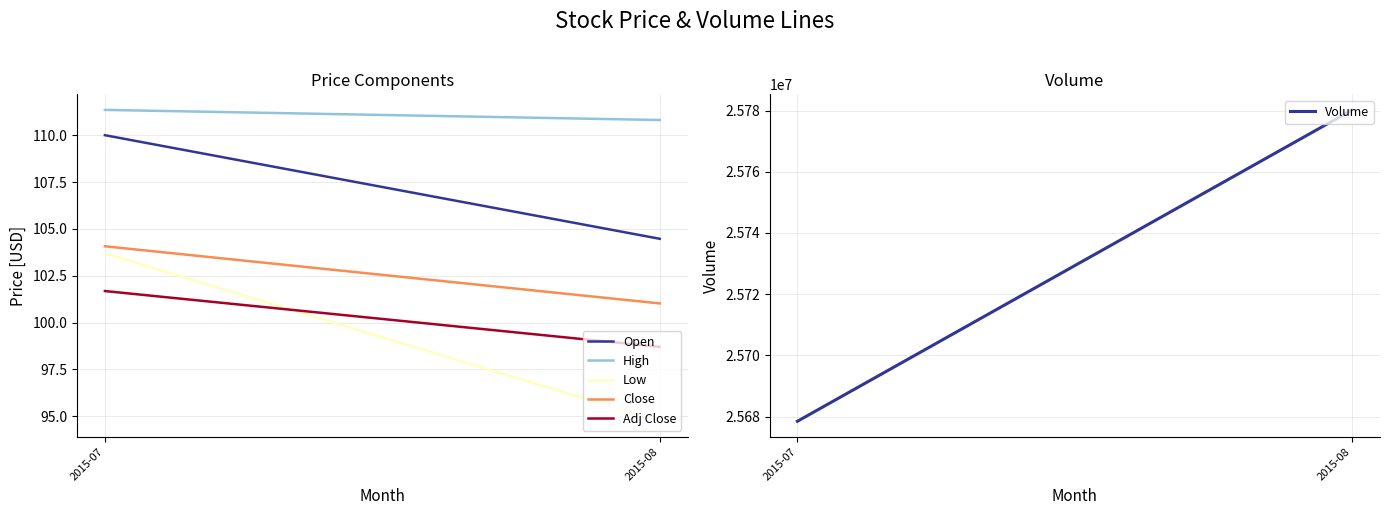

What is the average value of the Low series?

99.2